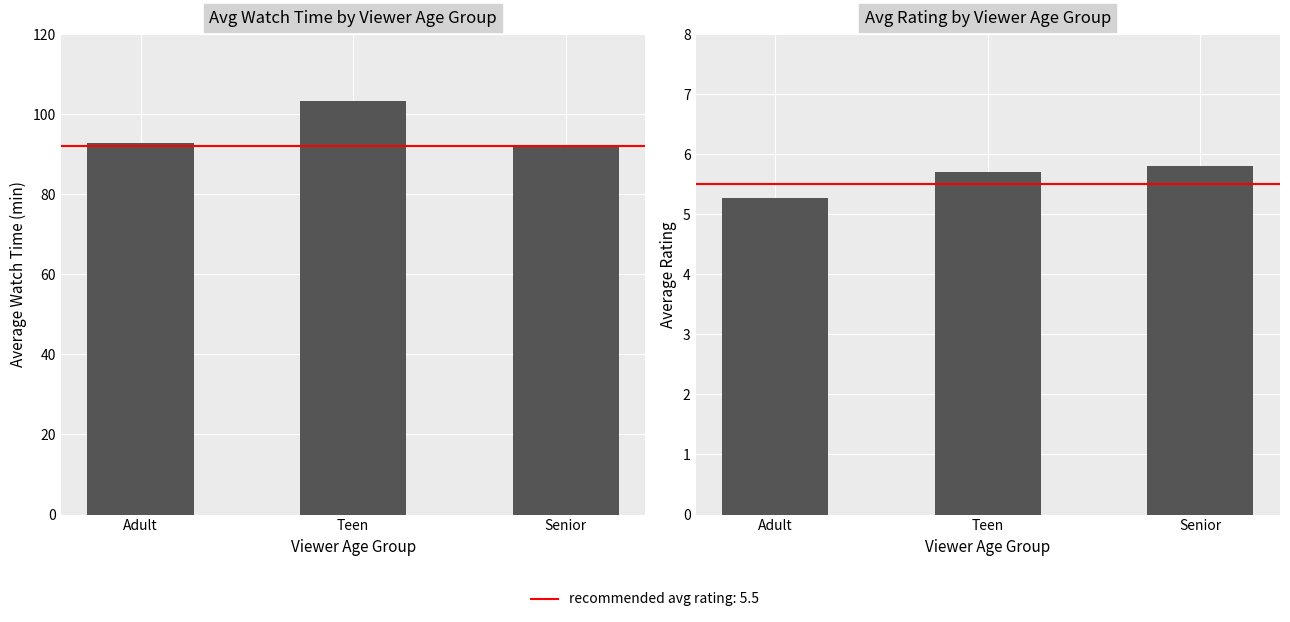

At which label is AvgWatchTime closest to 97?

Adult